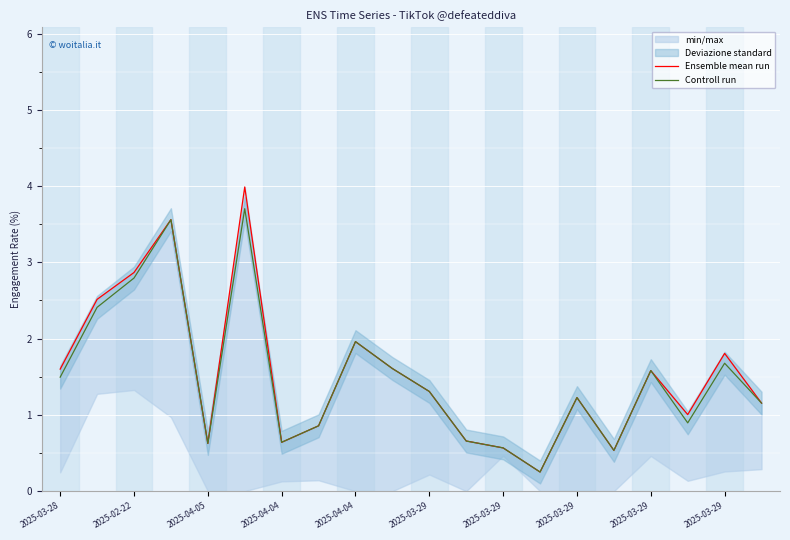

What is the approximate value of Controll run at 2025-02-22?

2.8